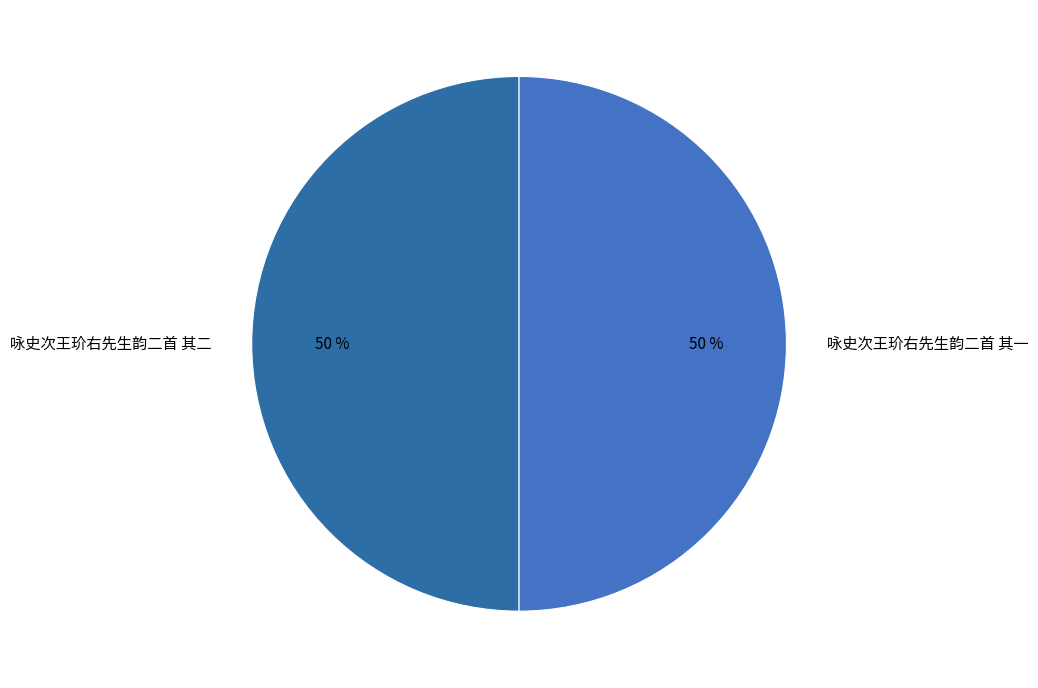

The 咏史次王玠右先生韵二首 其二 slice represents 39% of the pie. True or false?

False